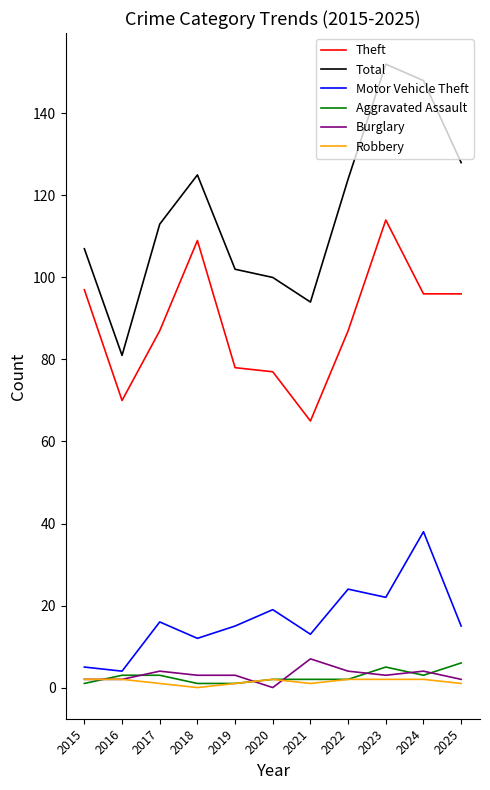

True or false: Total and Robbery intersect in this chart.

False